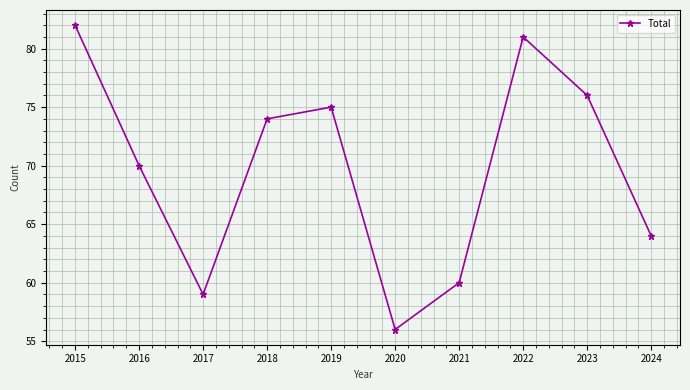

True or false: the data shows 76 at 2023.

True